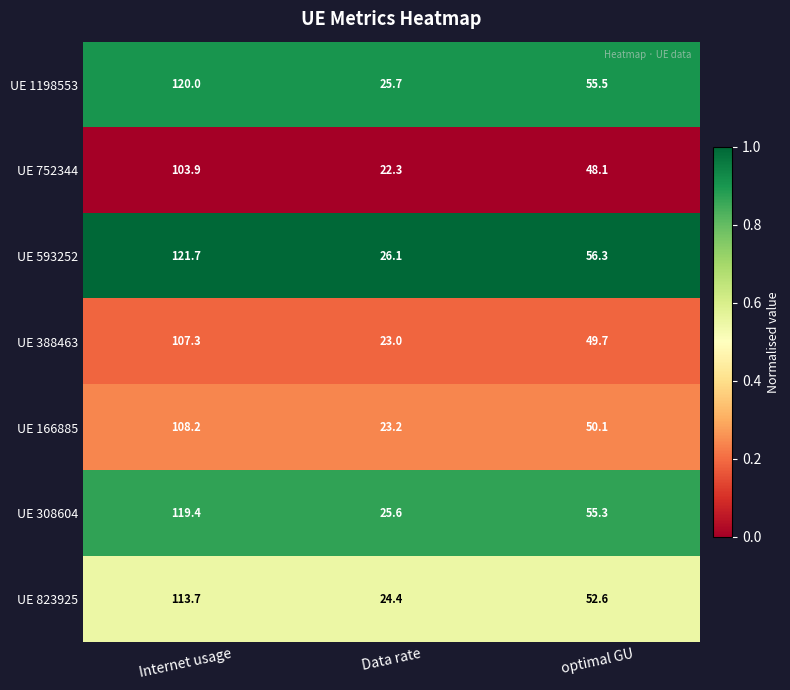

What is the spread (max minus min) of values at Data rate?

3.8